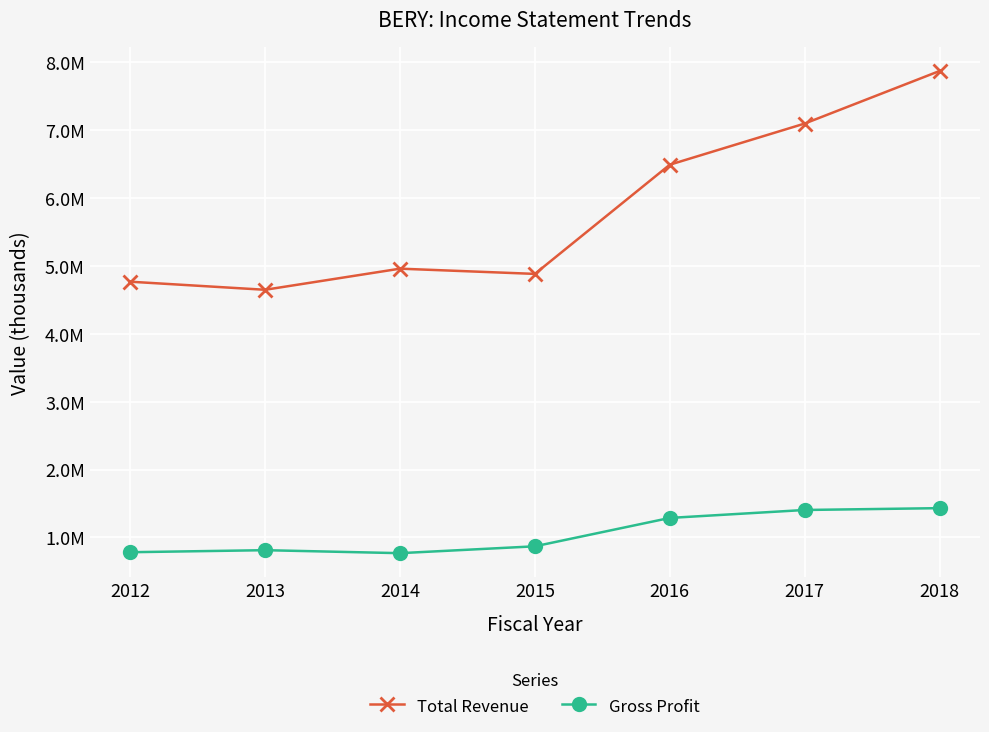

Where does the Total Revenue series first go above 4958000?

2016